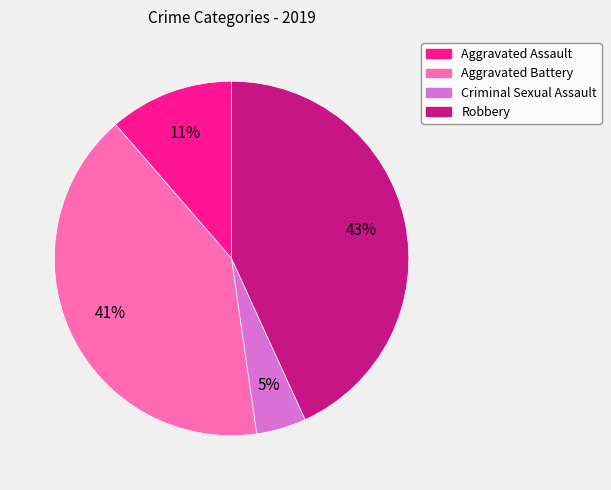

True or false: Criminal Sexual Assault accounts for 5% of the total.

True